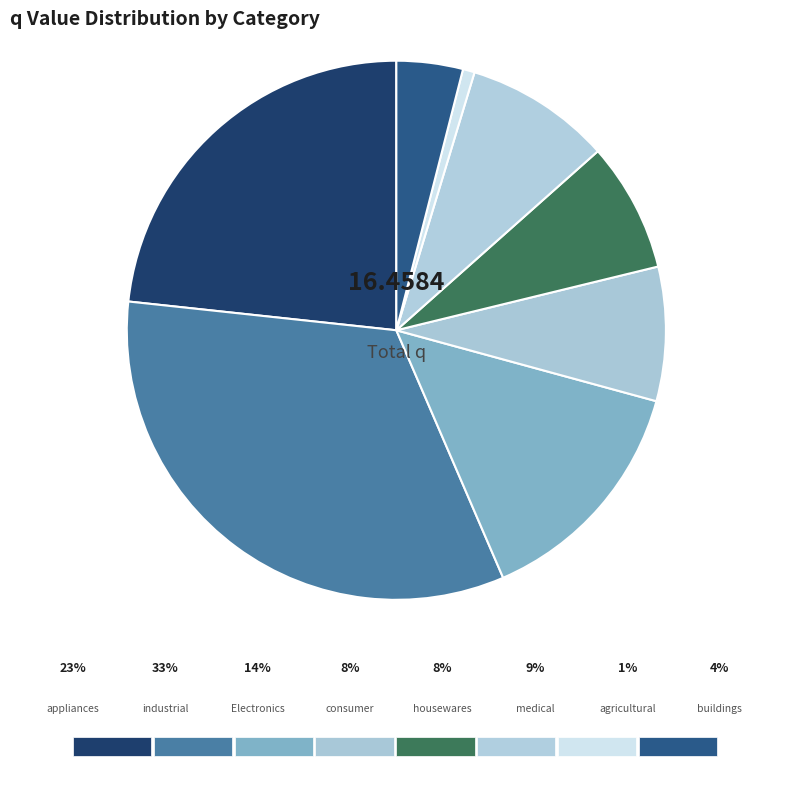

Do agricultural and housewares together represent more than half of the pie?

No